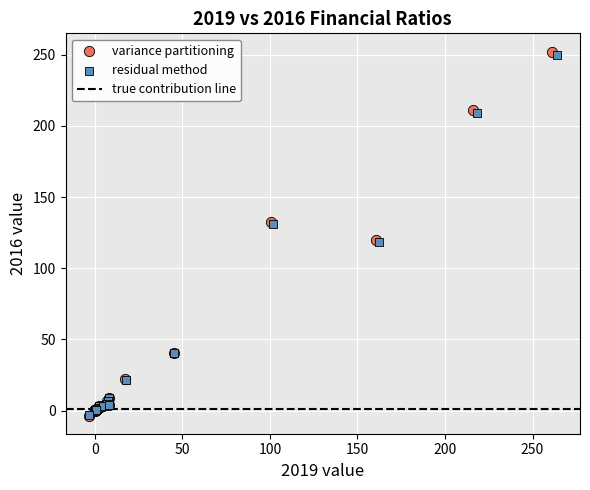

Which series has the largest Y range (max minus min)?

variance partitioning